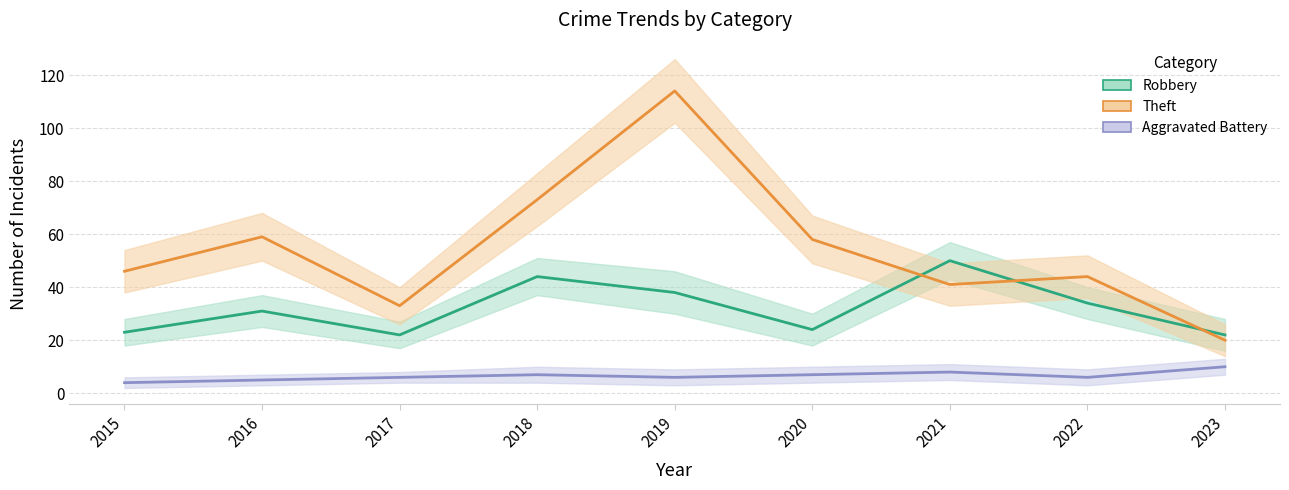

In Theft, how many points are lower than both neighbors (excluding endpoints)?

2